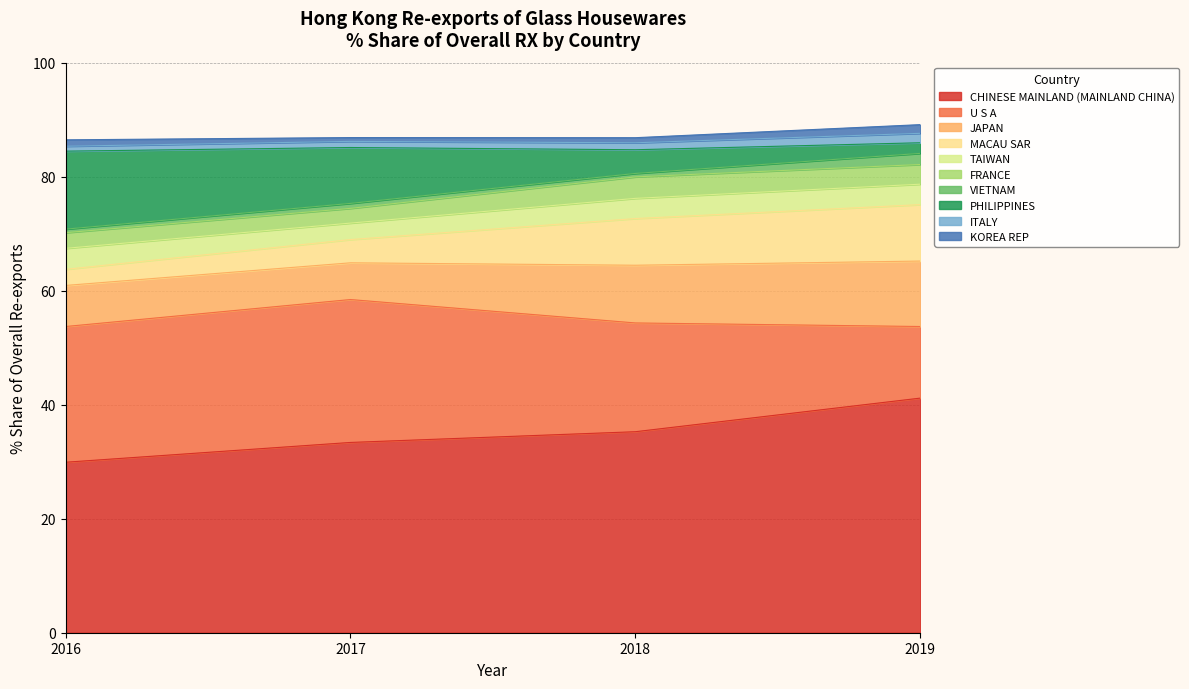

Where do 2018 Share % and 2016 Share % first cross each other?

CHINESE MAINLAND (MAINLAND CHINA) and U S A